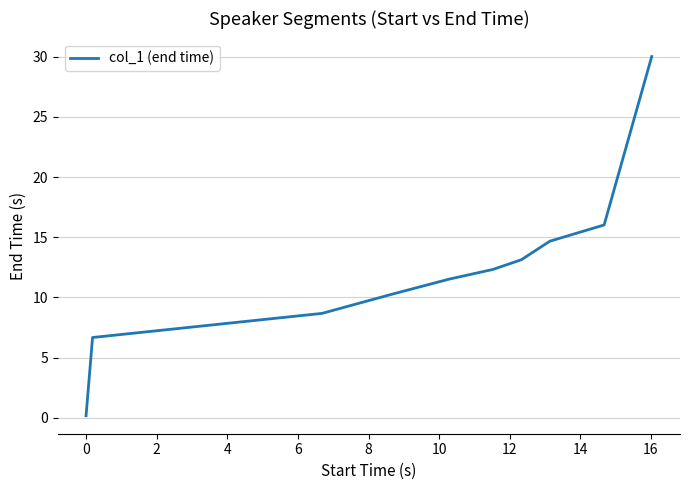

What is the greatest value displayed?

30.0